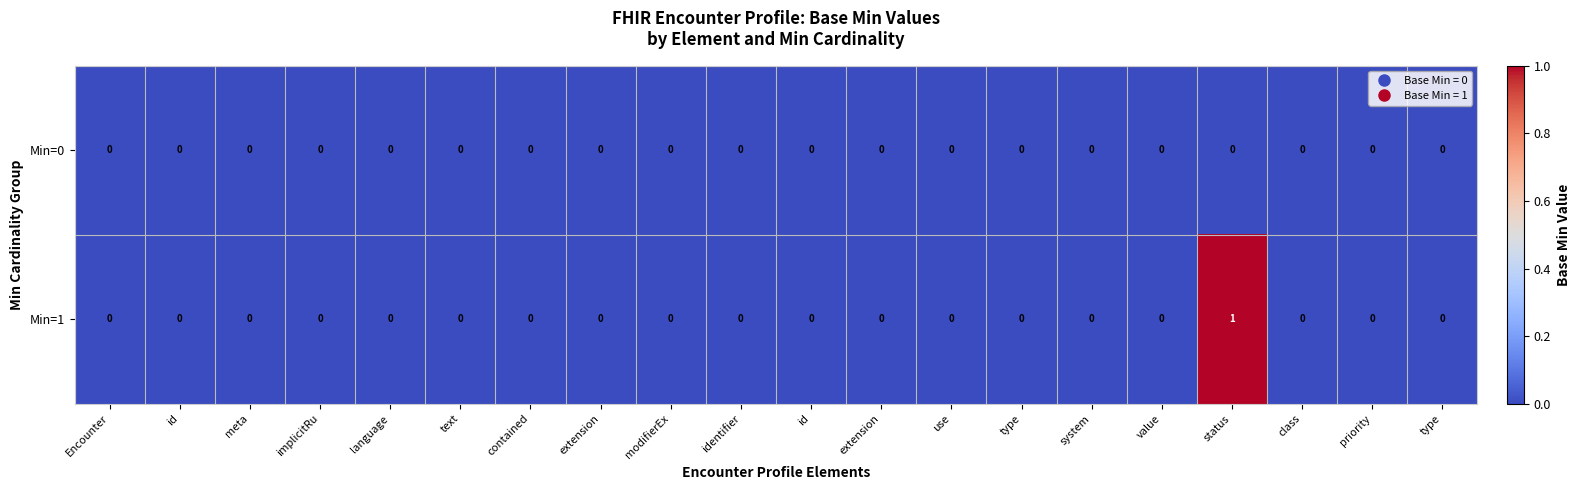

List the series in order of their peak value, lowest first.

Min=0, Min=1